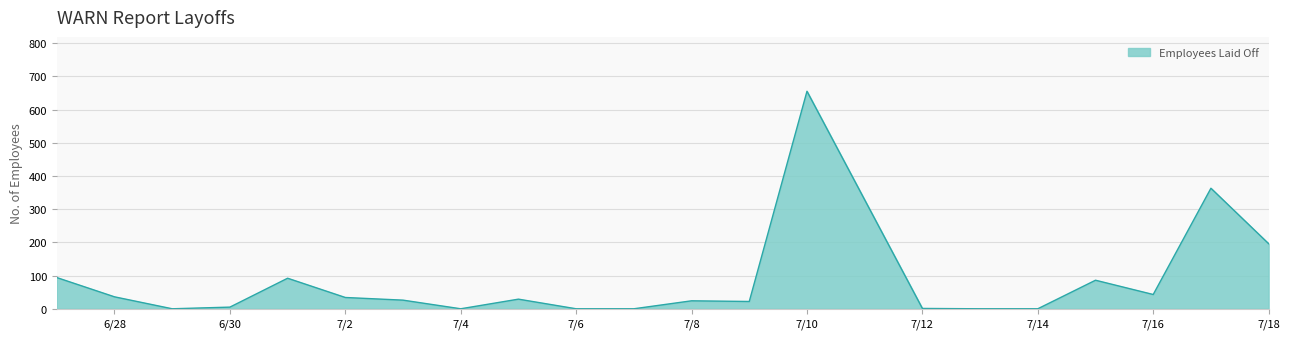

What is the difference between the maximum and minimum values?

655